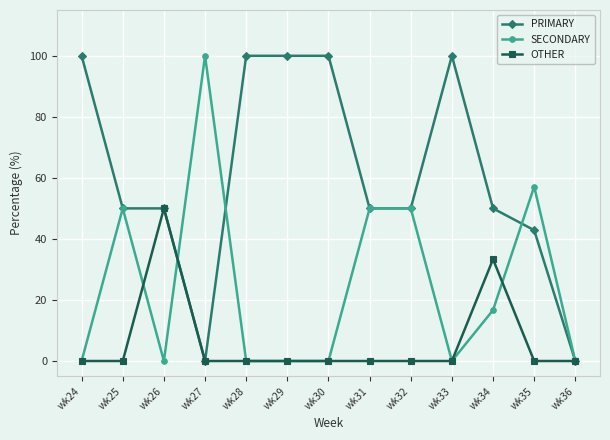

How many series are shown in this chart?

3